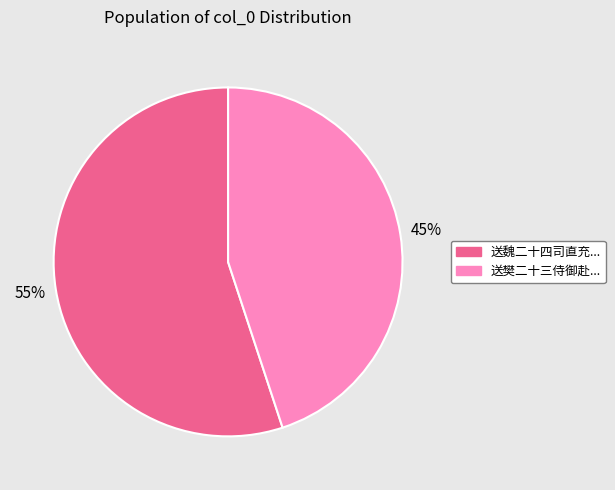

Between 送樊二十三侍御赴... and 送魏二十四司直充..., which is larger?

送魏二十四司直充...